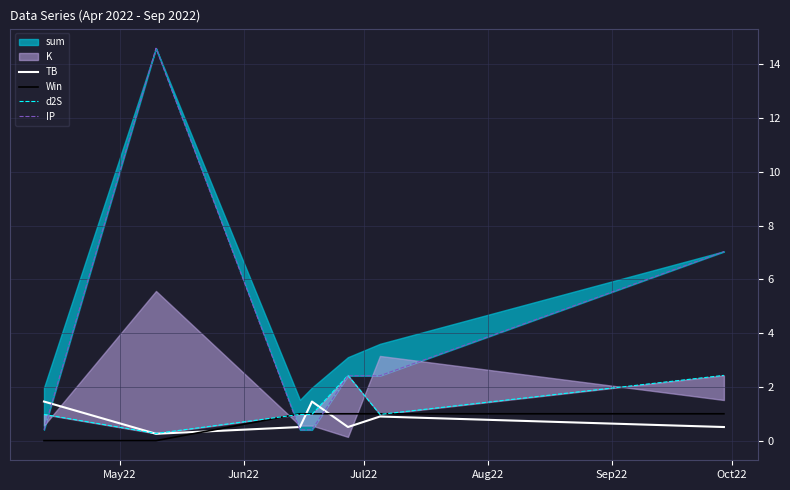

What is the highest value of the Win series?

1.0